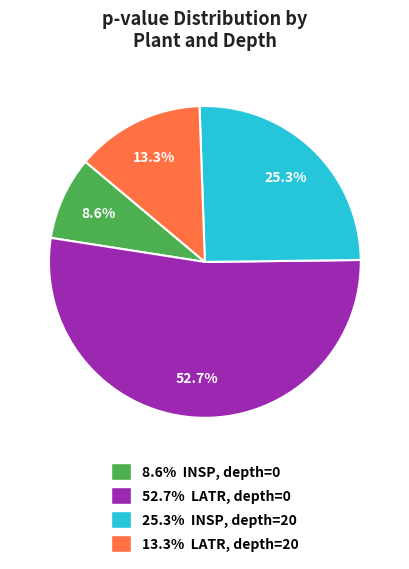

To the nearest percent, what is the average slice percentage?

25%